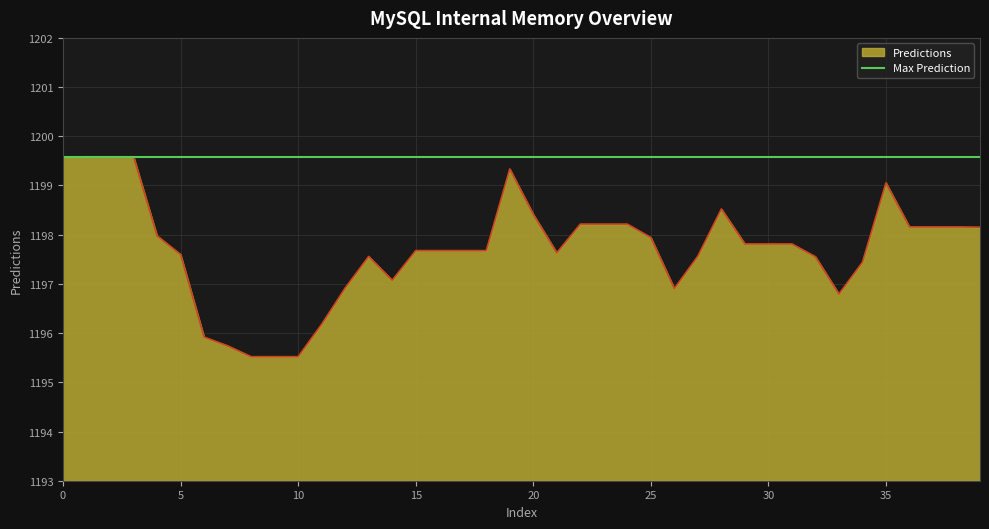

Reading left to right, what are all the values shown in this chart?

1199.6	1199.6	1199.6	1199.6	1198.0	1197.6	1195.9	1195.7	1195.5	1195.5	1195.5	1196.2	1196.9	1197.6	1197.1	1197.7	1197.7	1197.7	1197.7	1199.3	1198.4	1197.6	1198.2	1198.2	1198.2	1197.9	1196.9	1197.6	1198.5	1197.8	1197.8	1197.8	1197.6	1196.8	1197.4	1199.1	1198.2	1198.2	1198.2	1198.2